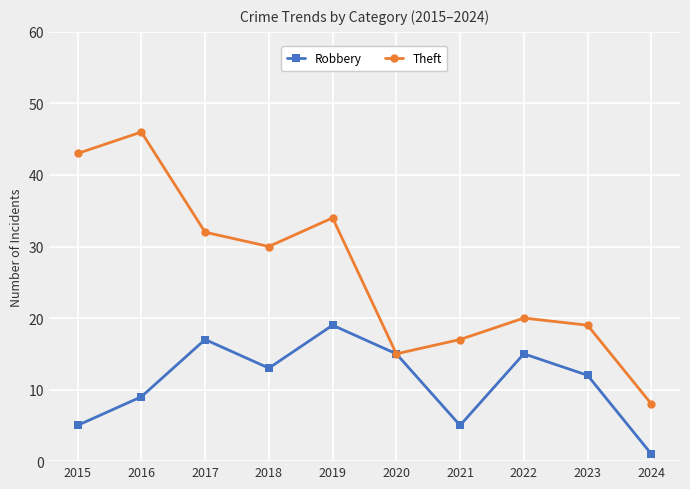

Rank the categories by Theft value from lowest to highest.

2024, 2020, 2021, 2023, 2022, 2018, 2017, 2019, 2015, 2016